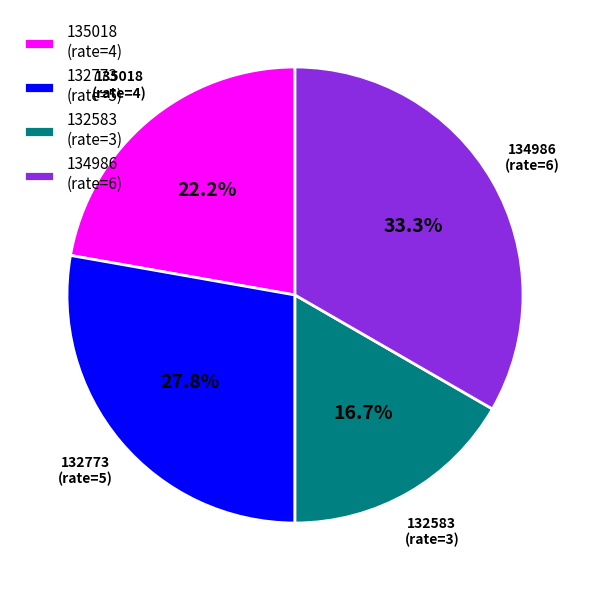

Does any single category account for the majority?

No